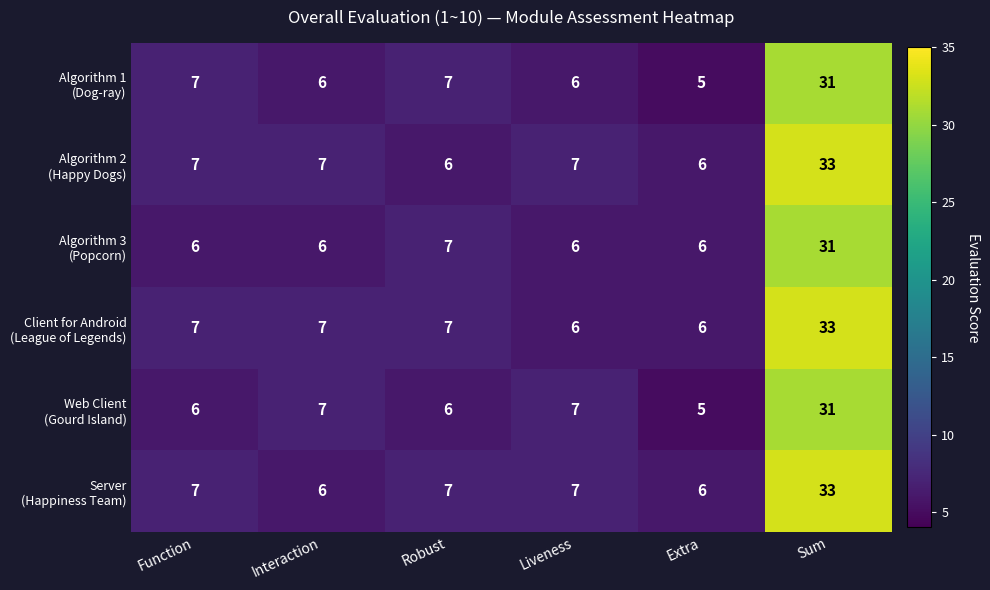

What is the total value across all series at Interaction?

39